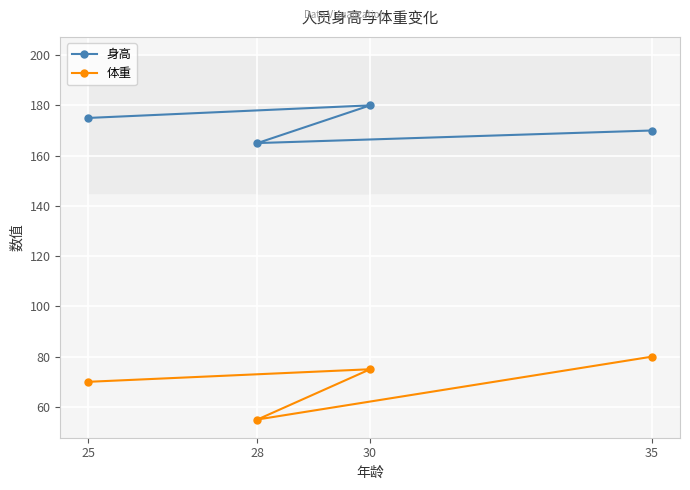

Where is 身高 nearest to the value 172?

35